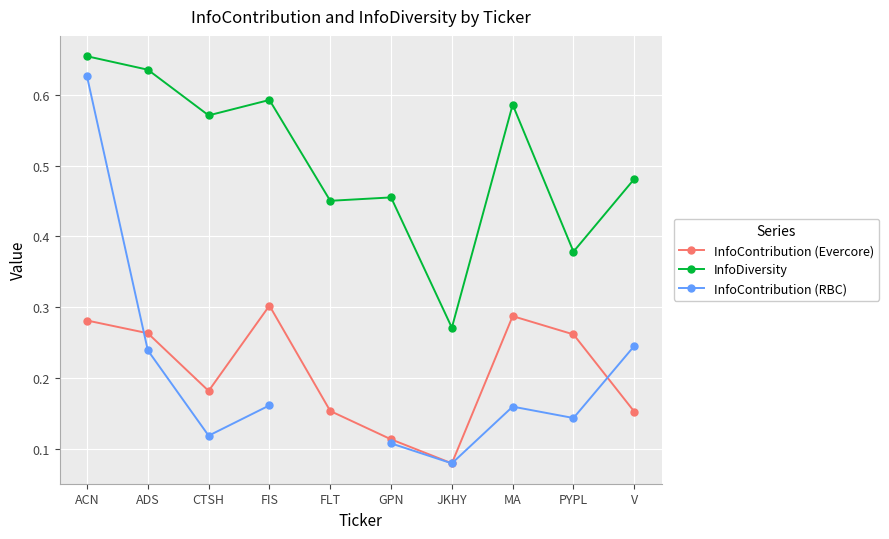

What is the label of the 5th point from the left?

FLT